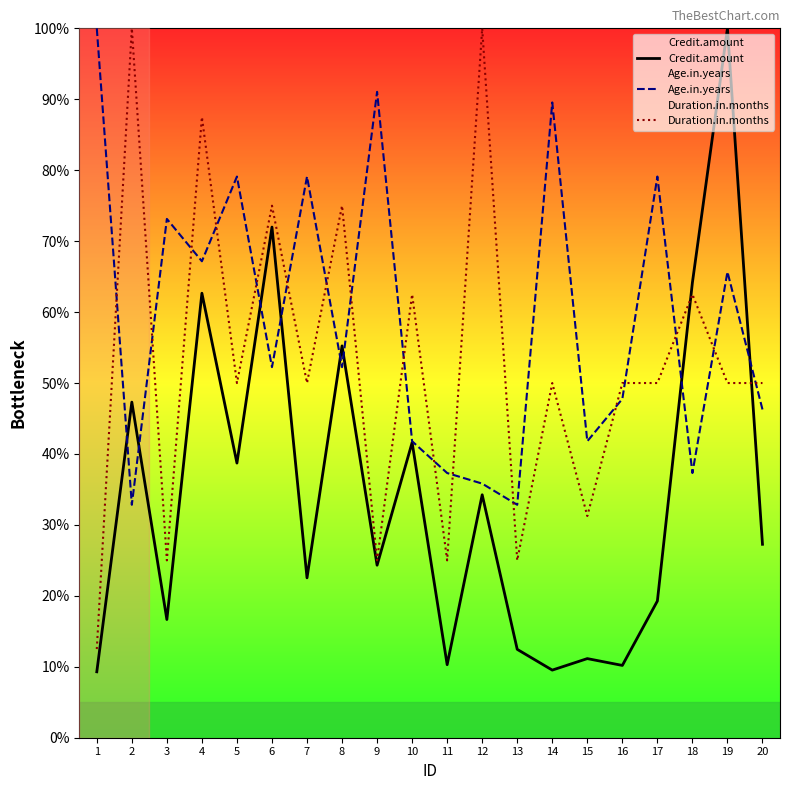

What is the difference between the maximum and minimum values in the Age.in.years series?

67.2